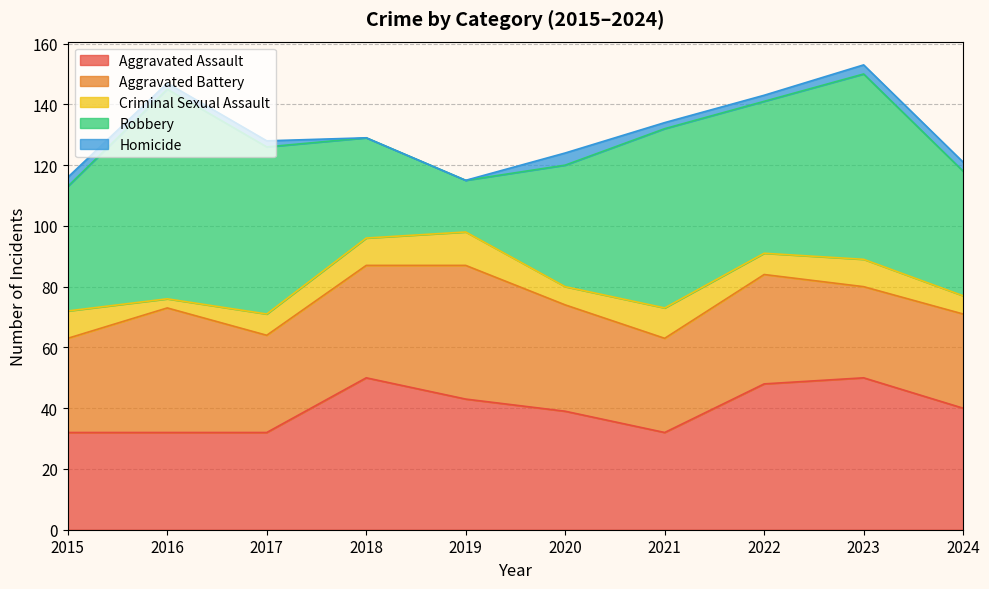

The value of Aggravated Assault at 2021 is 13. True or false?

False